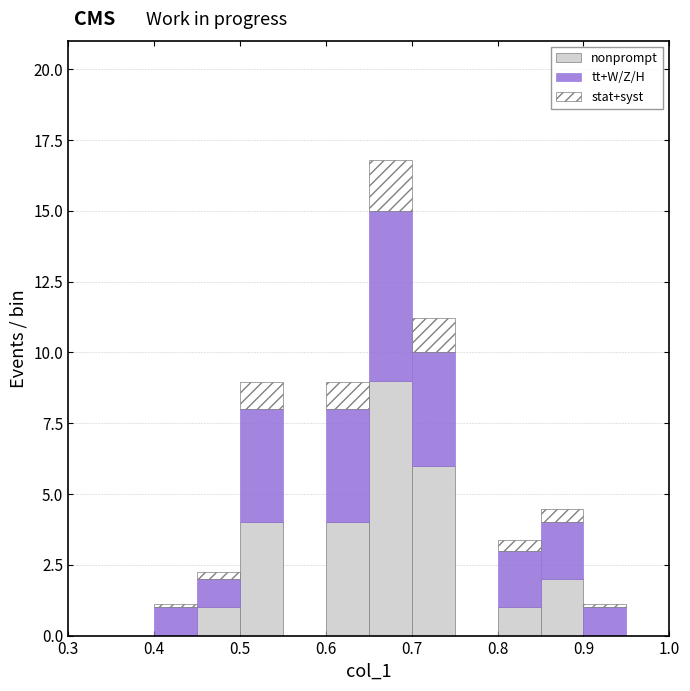

Reading left to right, transcribe this chart: for each stacked bar, give the range it covers on the x-axis and its total height. The values are not printed on the chart, so give them approximately, as read against the axis.

0.30 to 0.35: 0
0.35 to 0.40: 0
0.40 to 0.45: 1.0
0.45 to 0.50: 2.0
0.50 to 0.55: 9.0
0.55 to 0.60: 0
0.60 to 0.65: 9.0
0.65 to 0.70: 17.0
0.70 to 0.75: 11.0
0.75 to 0.80: 0
0.80 to 0.85: 3.5
0.85 to 0.90: 4.5
0.90 to 0.95: 1.0
0.95 to 1.00: 0